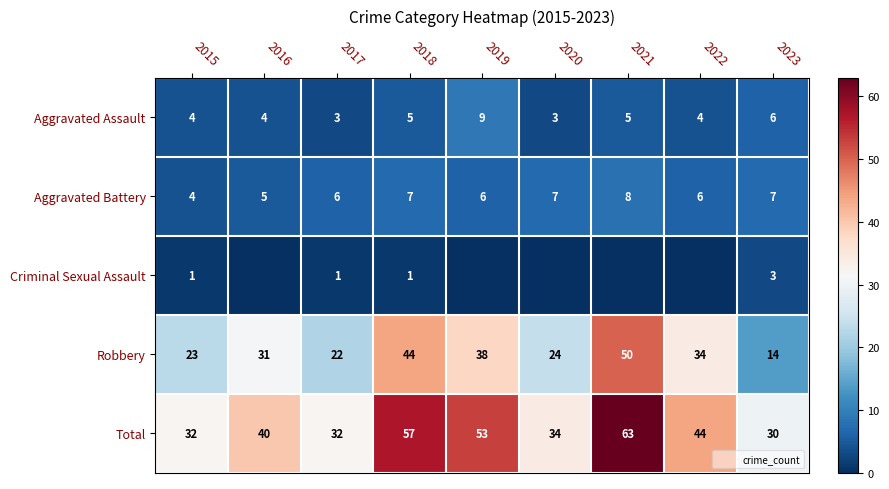

Which category has the highest value across all series?

2021